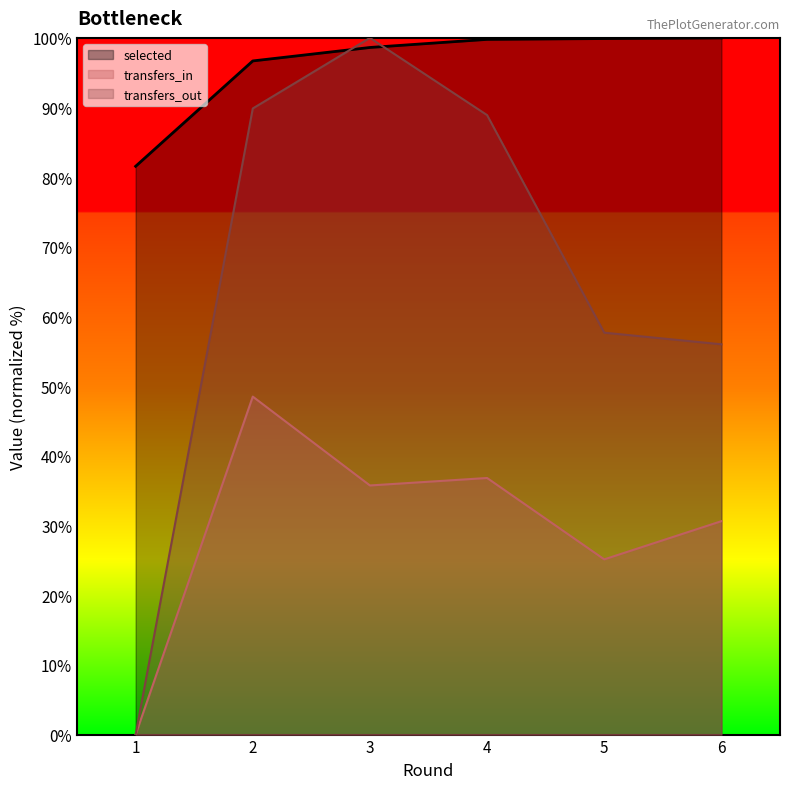

Where is transfers_in nearest to the value 24?

5